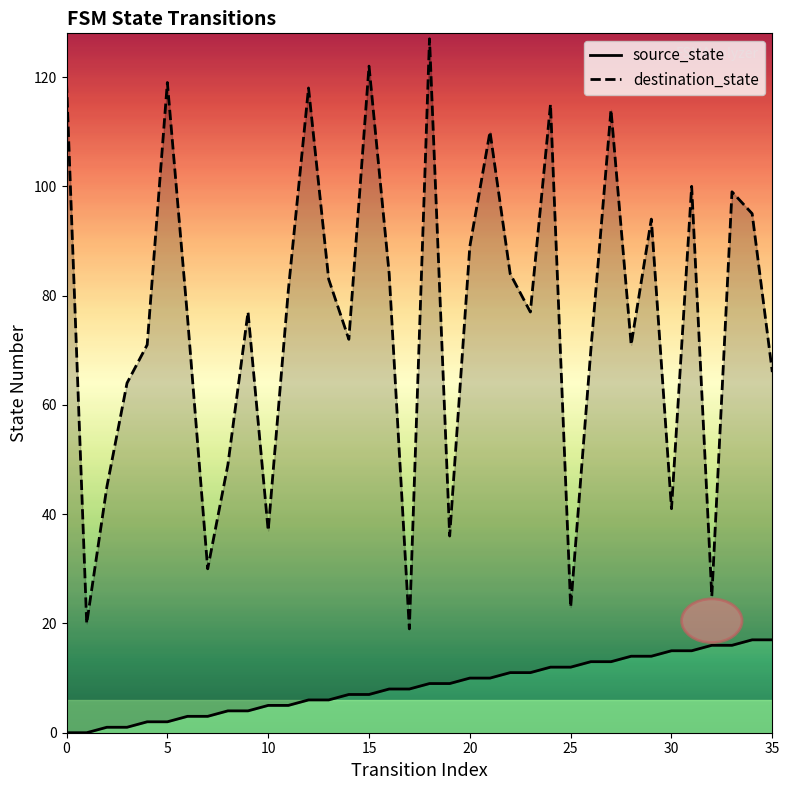

Count the number of categories in the chart.

36